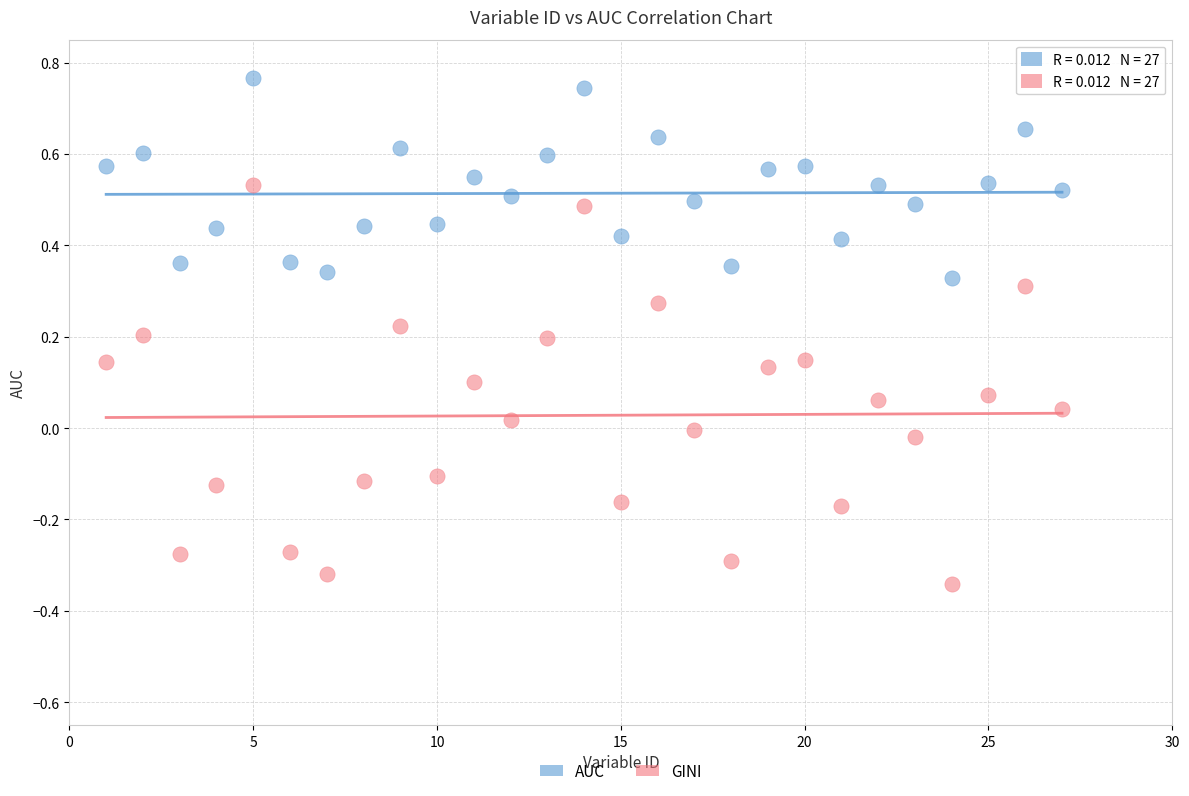

Which series contains the highest Y value?

AUC